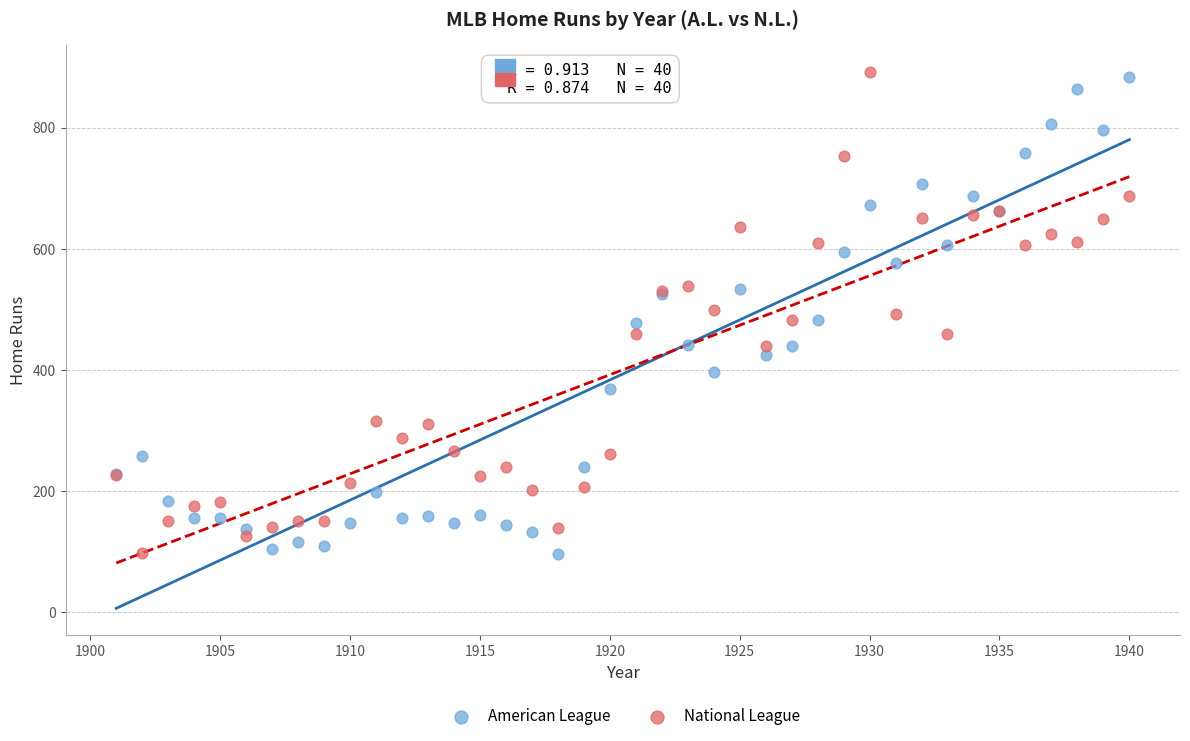

What is the X range (max minus min) for the scatter plot?

39